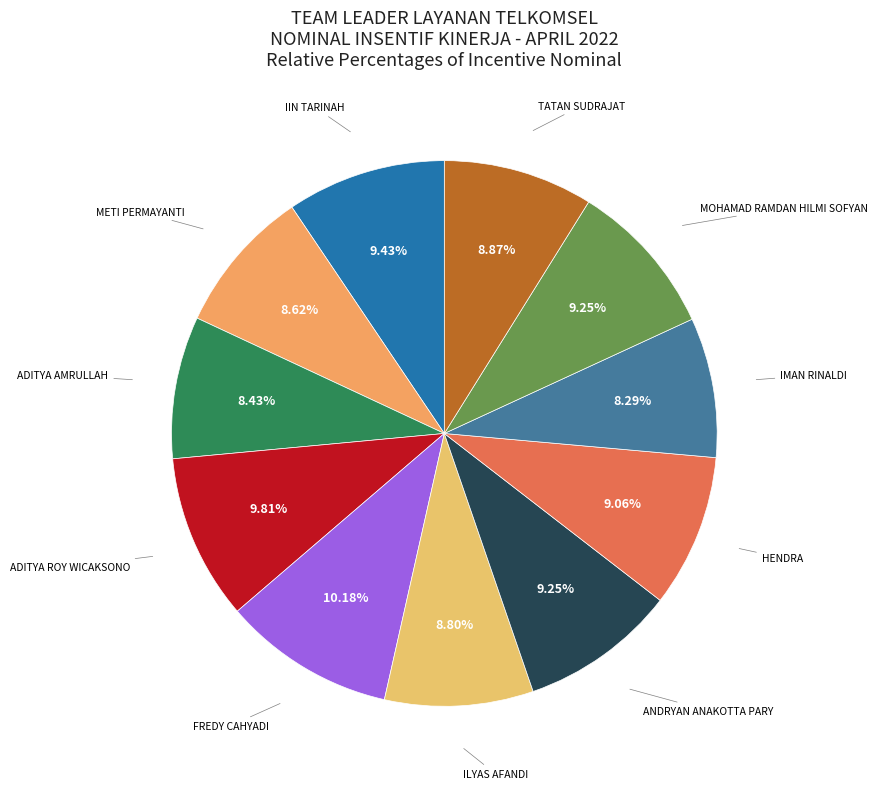

Is there a majority slice in this chart?

No